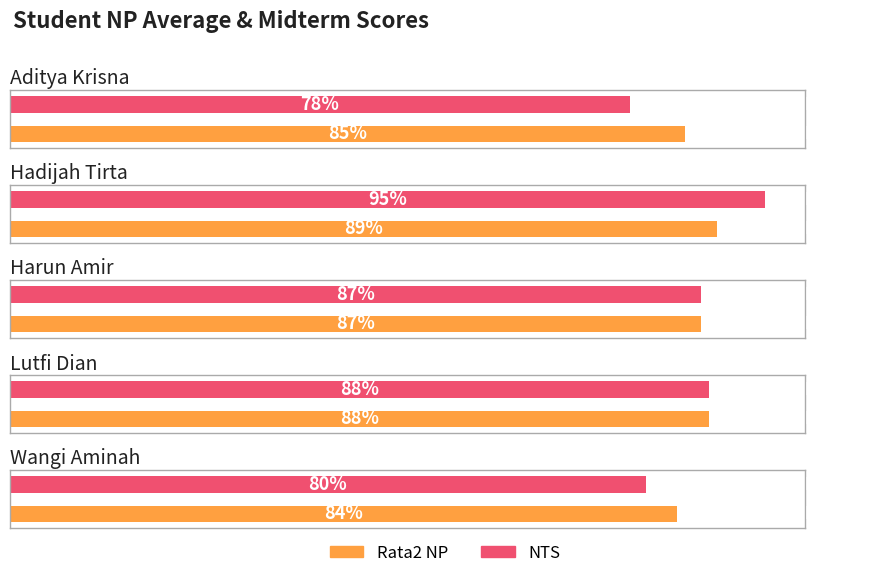

Is the value of Rata2 NP at Hadijah Tirta greater than the value of NTS at Hadijah Tirta?

No